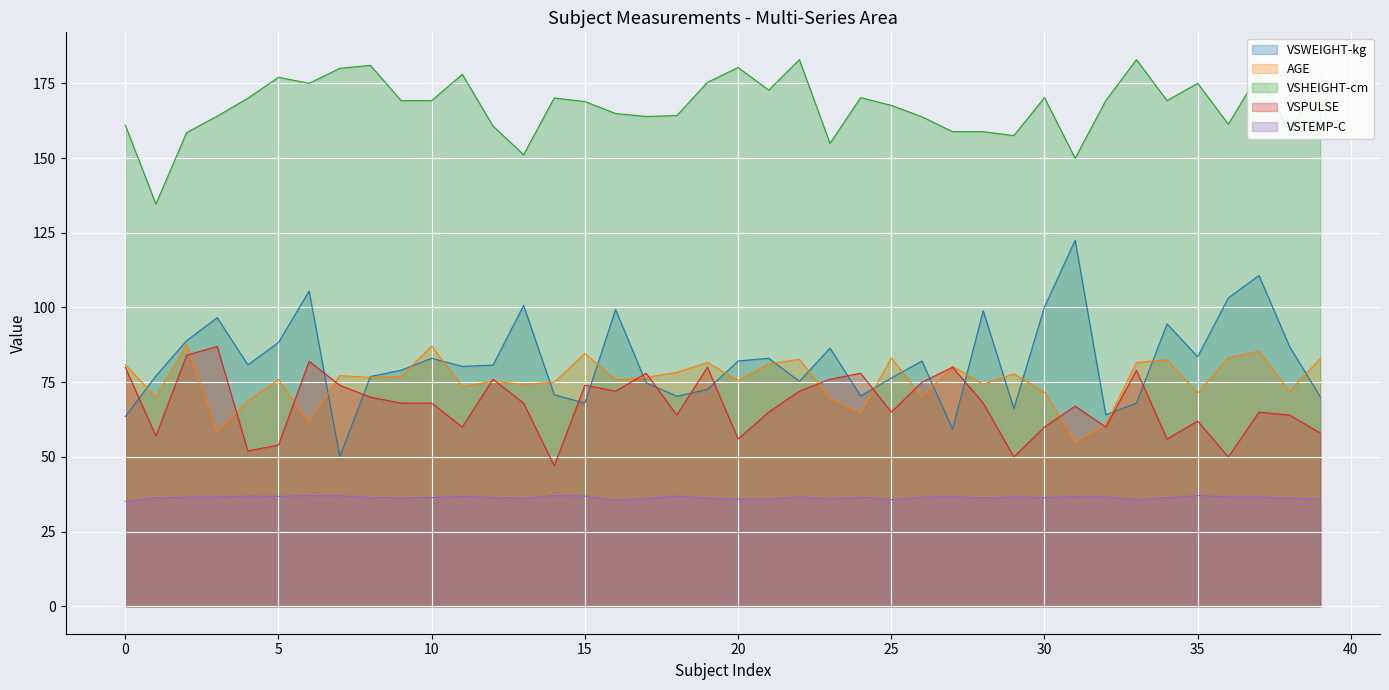

Rank the series by their maximum value, from lowest to highest.

VSTEMP-C, VSPULSE, AGE, VSWEIGHT-kg, VSHEIGHT-cm